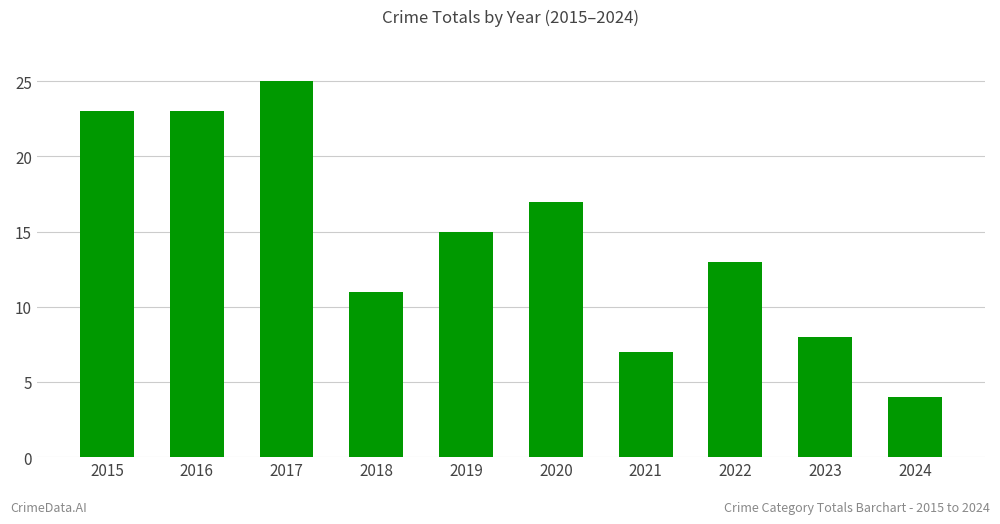

What is the average value?

15